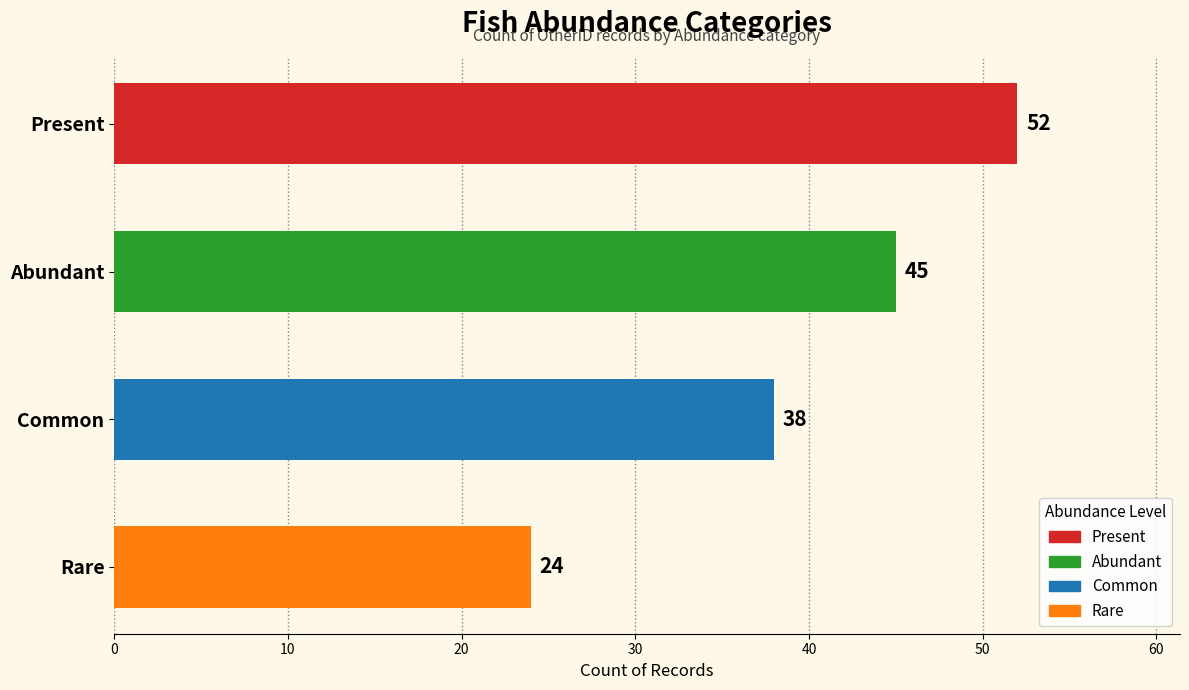

Are the bars horizontal?

Yes